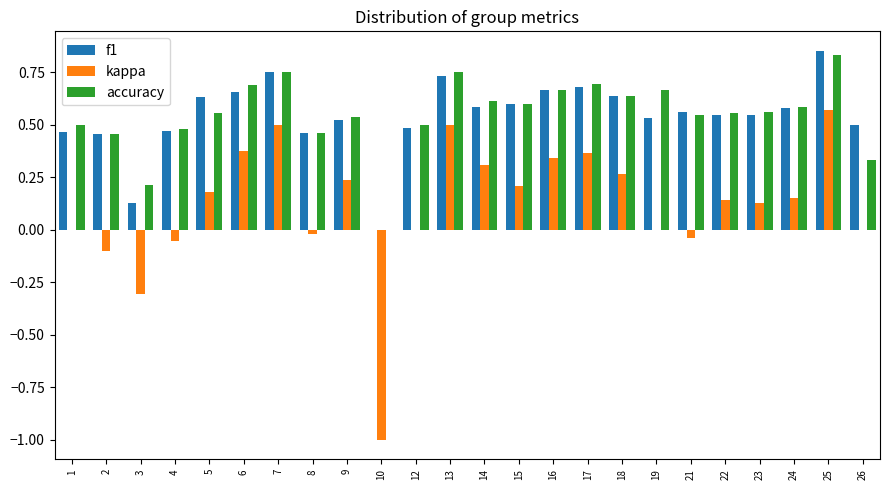

Is the value of f1 at 14 greater than the value of accuracy at 1?

Yes